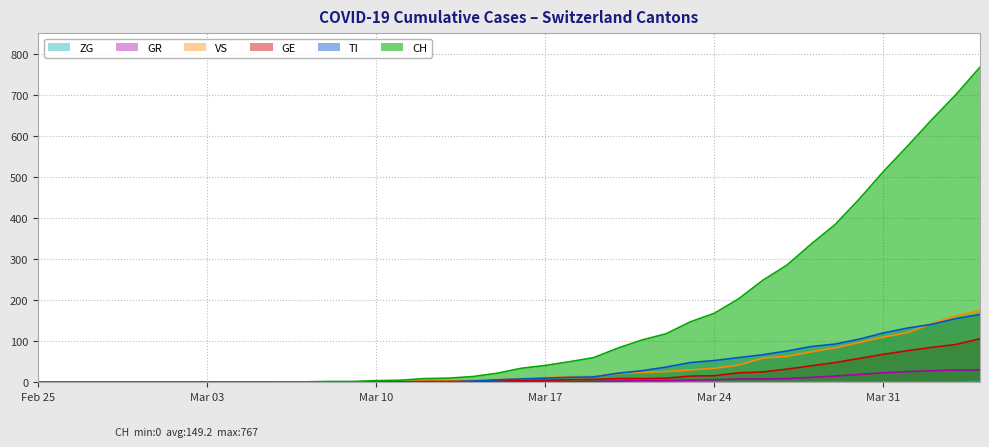

True or false: GE and VS cross at least once.

False